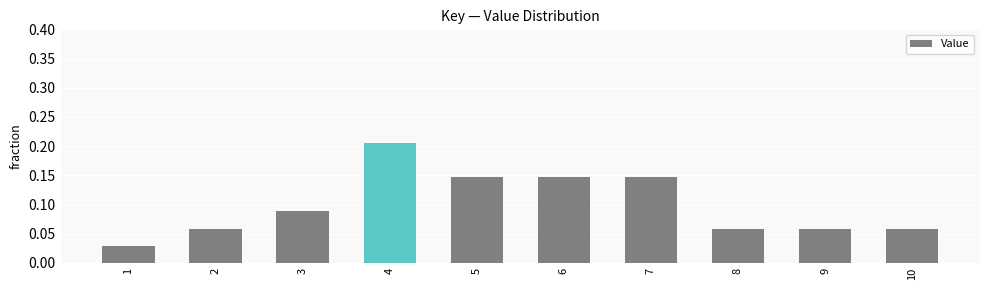

Are the bars horizontal?

No